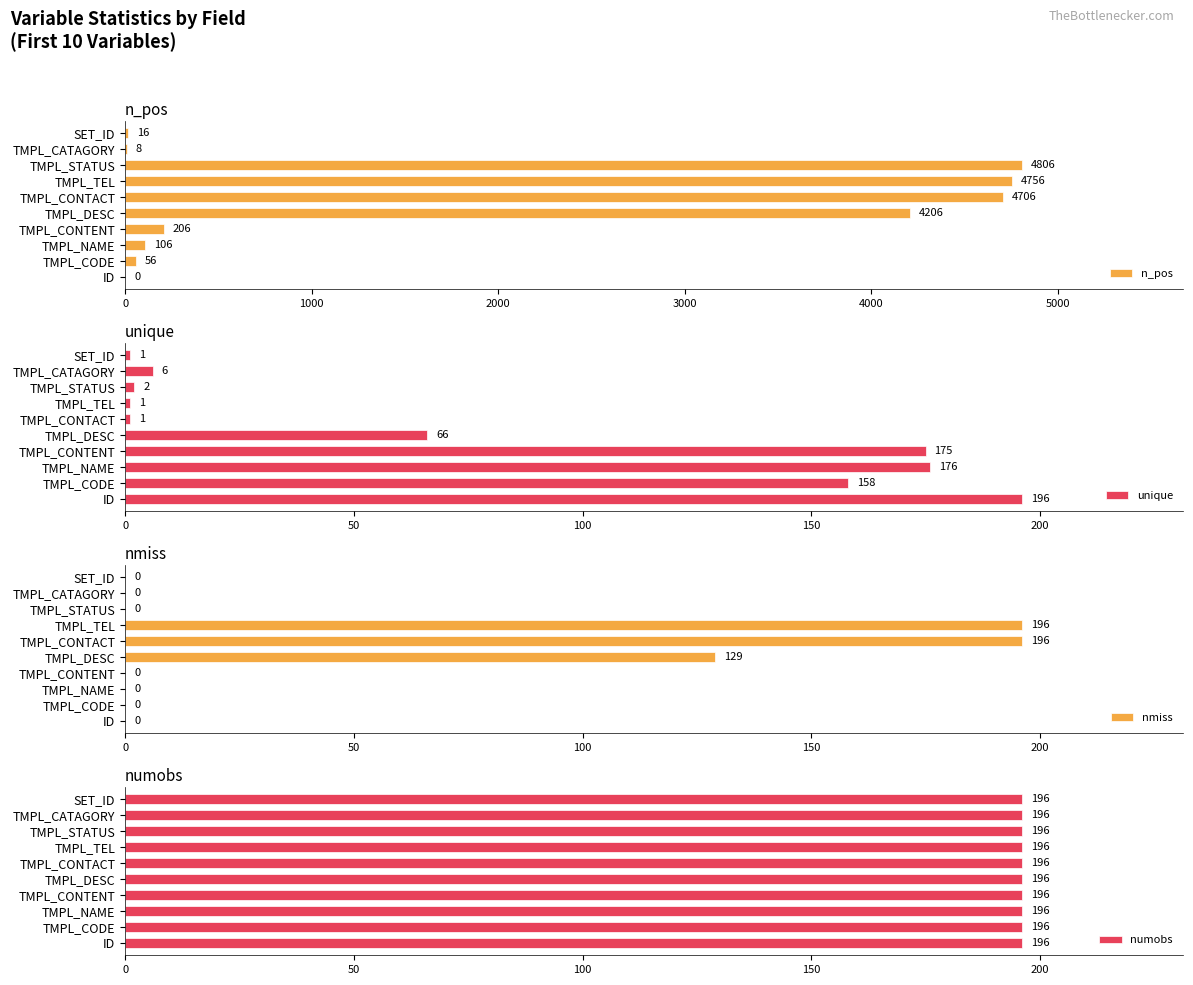

Is it true that n_pos equals 106 at TMPL_NAME?

True